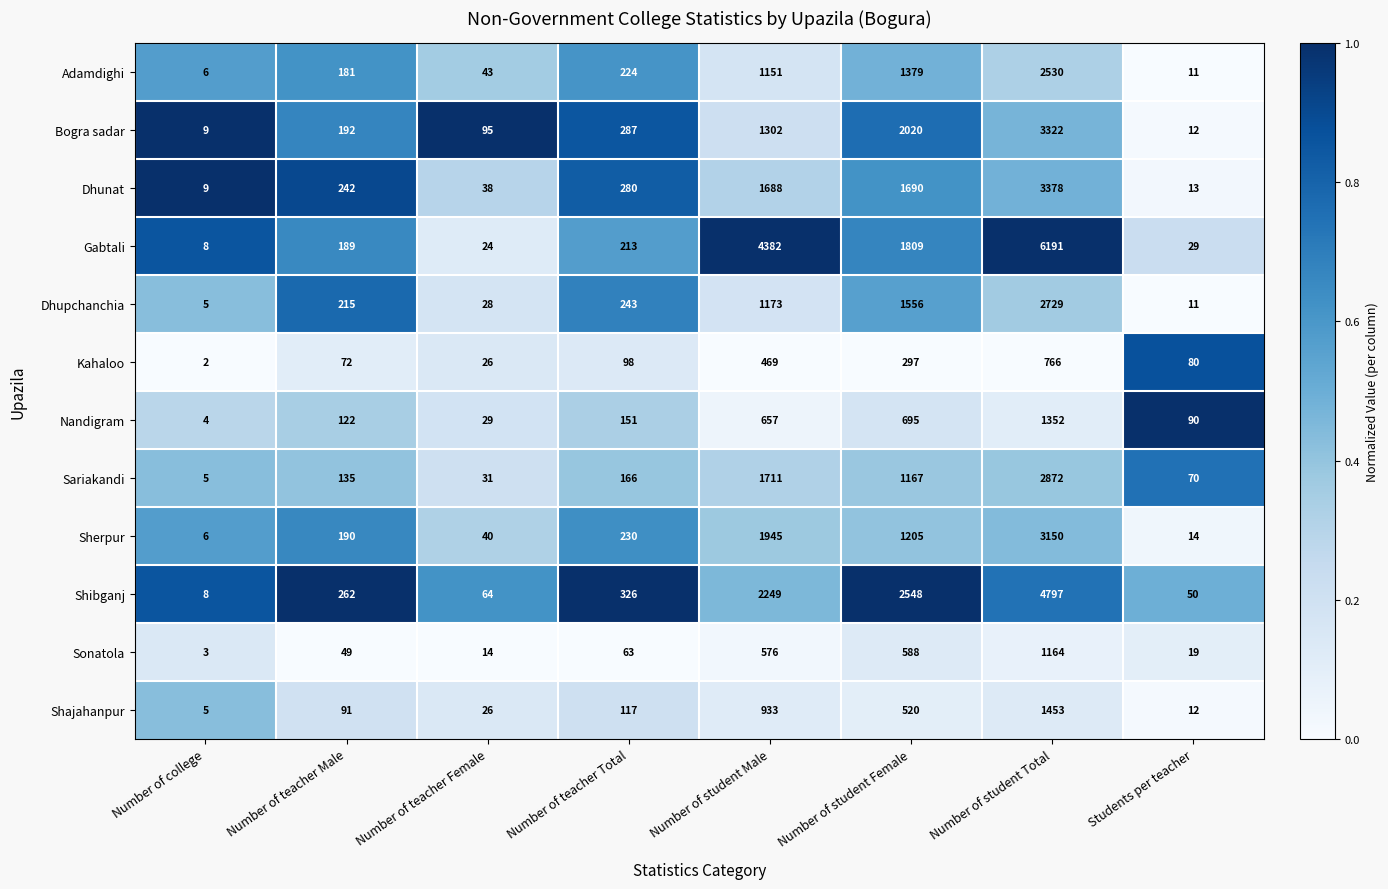

Rank the series by their maximum value, from highest to lowest.

Gabtali, Shibganj, Dhunat, Bogra sadar, Sherpur, Sariakandi, Dhupchanchia, Adamdighi, Shajahanpur, Nandigram, Sonatola, Kahaloo